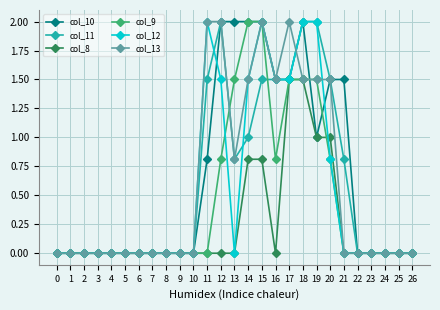

Between 13 and 23, which series saw the biggest shift?

col_10